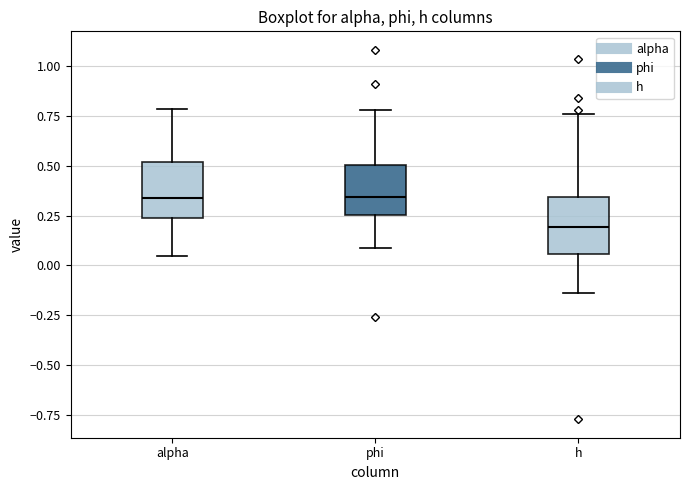

Which box has the lowest median line?

h